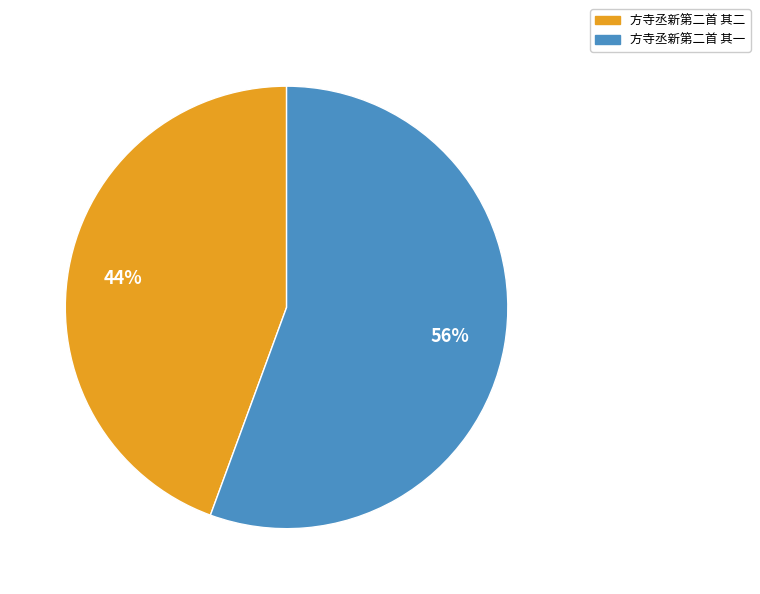

What is the largest slice in the pie chart?

方寺丞新第二首 其一